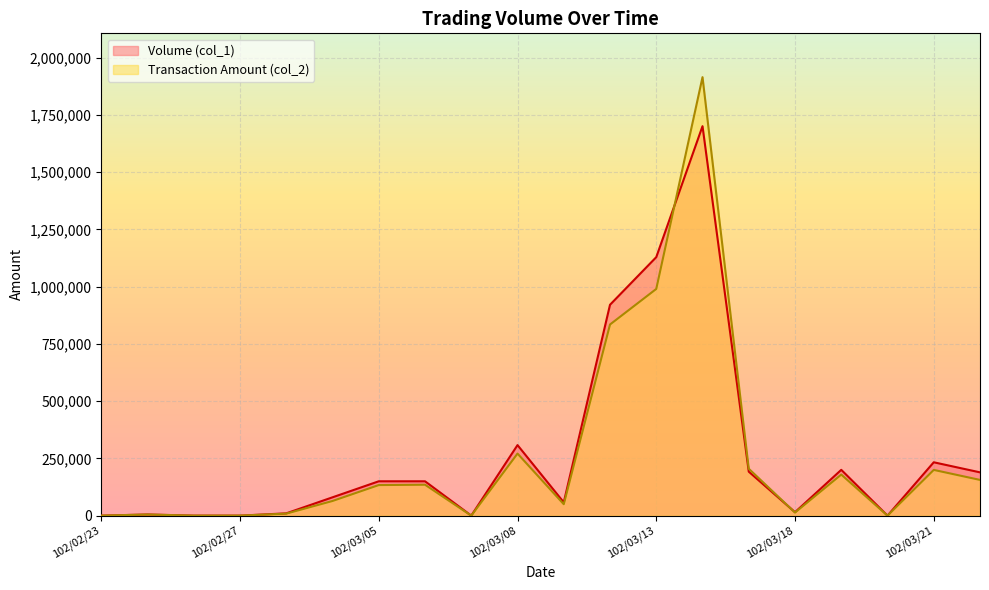

How many values in Volume (col_1) are above zero?

15